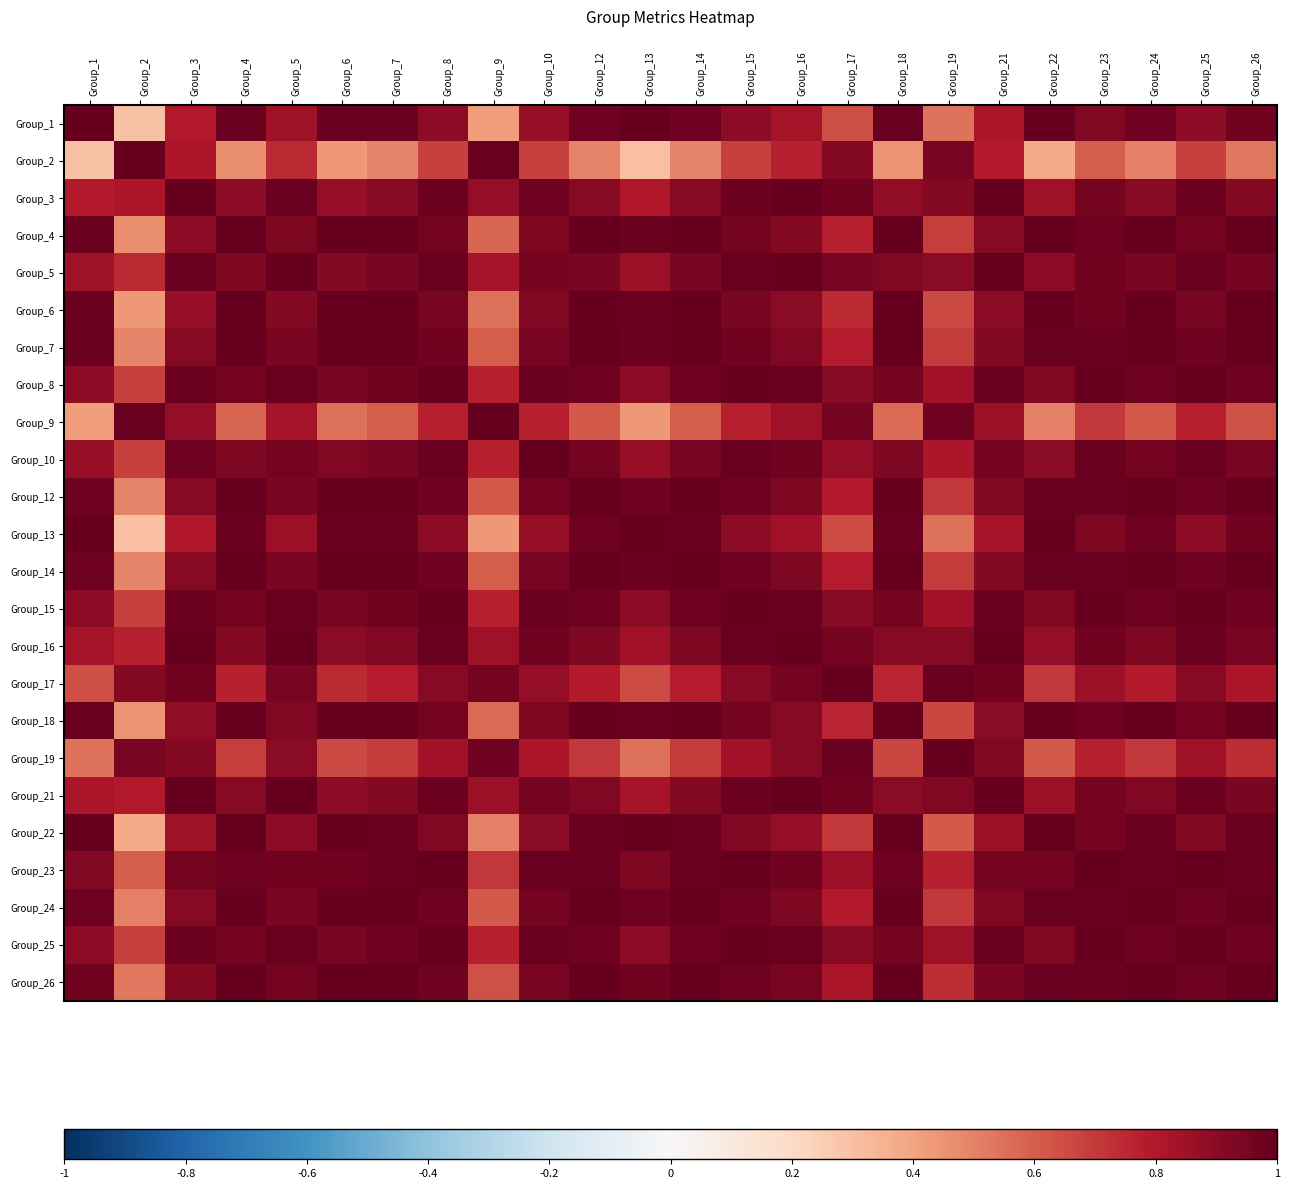

Reading left to right, extract all data points from this chart.

Group_1: Group_1=1.0	Group_2=0.3	Group_3=0.8	Group_4=1.0	Group_5=0.9	Group_6=1.0	Group_7=1.0	Group_8=0.9	Group_9=0.4	Group_10=0.9	Group_12=1.0	Group_13=1.0	Group_14=1.0	Group_15=0.9	Group_16=0.8	Group_17=0.6	Group_18=1.0	Group_19=0.5	Group_21=0.8	Group_22=1.0	Group_23=0.9	Group_24=1.0	Group_25=0.9	Group_26=1.0
Group_2: Group_1=0.3	Group_2=1.0	Group_3=0.8	Group_4=0.5	Group_5=0.7	Group_6=0.4	Group_7=0.5	Group_8=0.7	Group_9=1.0	Group_10=0.7	Group_12=0.5	Group_13=0.3	Group_14=0.5	Group_15=0.7	Group_16=0.8	Group_17=0.9	Group_18=0.4	Group_19=1.0	Group_21=0.8	Group_22=0.4	Group_23=0.6	Group_24=0.5	Group_25=0.7	Group_26=0.5
Group_3: Group_1=0.8	Group_2=0.8	Group_3=1.0	Group_4=0.9	Group_5=1.0	Group_6=0.9	Group_7=0.9	Group_8=1.0	Group_9=0.9	Group_10=1.0	Group_12=0.9	Group_13=0.8	Group_14=0.9	Group_15=1.0	Group_16=1.0	Group_17=1.0	Group_18=0.9	Group_19=0.9	Group_21=1.0	Group_22=0.8	Group_23=1.0	Group_24=0.9	Group_25=1.0	Group_26=0.9
Group_4: Group_1=1.0	Group_2=0.5	Group_3=0.9	Group_4=1.0	Group_5=0.9	Group_6=1.0	Group_7=1.0	Group_8=1.0	Group_9=0.6	Group_10=0.9	Group_12=1.0	Group_13=1.0	Group_14=1.0	Group_15=1.0	Group_16=0.9	Group_17=0.8	Group_18=1.0	Group_19=0.7	Group_21=0.9	Group_22=1.0	Group_23=1.0	Group_24=1.0	Group_25=1.0	Group_26=1.0
Group_5: Group_1=0.9	Group_2=0.7	Group_3=1.0	Group_4=0.9	Group_5=1.0	Group_6=0.9	Group_7=0.9	Group_8=1.0	Group_9=0.8	Group_10=1.0	Group_12=0.9	Group_13=0.9	Group_14=0.9	Group_15=1.0	Group_16=1.0	Group_17=0.9	Group_18=0.9	Group_19=0.9	Group_21=1.0	Group_22=0.9	Group_23=1.0	Group_24=0.9	Group_25=1.0	Group_26=1.0
Group_6: Group_1=1.0	Group_2=0.4	Group_3=0.9	Group_4=1.0	Group_5=0.9	Group_6=1.0	Group_7=1.0	Group_8=0.9	Group_9=0.5	Group_10=0.9	Group_12=1.0	Group_13=1.0	Group_14=1.0	Group_15=0.9	Group_16=0.9	Group_17=0.7	Group_18=1.0	Group_19=0.7	Group_21=0.9	Group_22=1.0	Group_23=1.0	Group_24=1.0	Group_25=0.9	Group_26=1.0
Group_7: Group_1=1.0	Group_2=0.5	Group_3=0.9	Group_4=1.0	Group_5=0.9	Group_6=1.0	Group_7=1.0	Group_8=1.0	Group_9=0.6	Group_10=1.0	Group_12=1.0	Group_13=1.0	Group_14=1.0	Group_15=1.0	Group_16=0.9	Group_17=0.8	Group_18=1.0	Group_19=0.7	Group_21=0.9	Group_22=1.0	Group_23=1.0	Group_24=1.0	Group_25=1.0	Group_26=1.0
Group_8: Group_1=0.9	Group_2=0.7	Group_3=1.0	Group_4=1.0	Group_5=1.0	Group_6=0.9	Group_7=1.0	Group_8=1.0	Group_9=0.8	Group_10=1.0	Group_12=1.0	Group_13=0.9	Group_14=1.0	Group_15=1.0	Group_16=1.0	Group_17=0.9	Group_18=1.0	Group_19=0.8	Group_21=1.0	Group_22=0.9	Group_23=1.0	Group_24=1.0	Group_25=1.0	Group_26=1.0
Group_9: Group_1=0.4	Group_2=1.0	Group_3=0.9	Group_4=0.6	Group_5=0.8	Group_6=0.5	Group_7=0.6	Group_8=0.8	Group_9=1.0	Group_10=0.8	Group_12=0.6	Group_13=0.4	Group_14=0.6	Group_15=0.8	Group_16=0.9	Group_17=1.0	Group_18=0.6	Group_19=1.0	Group_21=0.9	Group_22=0.5	Group_23=0.7	Group_24=0.6	Group_25=0.8	Group_26=0.6
Group_10: Group_1=0.9	Group_2=0.7	Group_3=1.0	Group_4=0.9	Group_5=1.0	Group_6=0.9	Group_7=1.0	Group_8=1.0	Group_9=0.8	Group_10=1.0	Group_12=1.0	Group_13=0.9	Group_14=1.0	Group_15=1.0	Group_16=1.0	Group_17=0.9	Group_18=0.9	Group_19=0.8	Group_21=1.0	Group_22=0.9	Group_23=1.0	Group_24=1.0	Group_25=1.0	Group_26=0.9
Group_12: Group_1=1.0	Group_2=0.5	Group_3=0.9	Group_4=1.0	Group_5=0.9	Group_6=1.0	Group_7=1.0	Group_8=1.0	Group_9=0.6	Group_10=1.0	Group_12=1.0	Group_13=1.0	Group_14=1.0	Group_15=1.0	Group_16=0.9	Group_17=0.8	Group_18=1.0	Group_19=0.7	Group_21=0.9	Group_22=1.0	Group_23=1.0	Group_24=1.0	Group_25=1.0	Group_26=1.0
Group_13: Group_1=1.0	Group_2=0.3	Group_3=0.8	Group_4=1.0	Group_5=0.9	Group_6=1.0	Group_7=1.0	Group_8=0.9	Group_9=0.4	Group_10=0.9	Group_12=1.0	Group_13=1.0	Group_14=1.0	Group_15=0.9	Group_16=0.8	Group_17=0.7	Group_18=1.0	Group_19=0.6	Group_21=0.8	Group_22=1.0	Group_23=0.9	Group_24=1.0	Group_25=0.9	Group_26=1.0
Group_14: Group_1=1.0	Group_2=0.5	Group_3=0.9	Group_4=1.0	Group_5=0.9	Group_6=1.0	Group_7=1.0	Group_8=1.0	Group_9=0.6	Group_10=1.0	Group_12=1.0	Group_13=1.0	Group_14=1.0	Group_15=1.0	Group_16=0.9	Group_17=0.8	Group_18=1.0	Group_19=0.7	Group_21=0.9	Group_22=1.0	Group_23=1.0	Group_24=1.0	Group_25=1.0	Group_26=1.0
Group_15: Group_1=0.9	Group_2=0.7	Group_3=1.0	Group_4=1.0	Group_5=1.0	Group_6=0.9	Group_7=1.0	Group_8=1.0	Group_9=0.8	Group_10=1.0	Group_12=1.0	Group_13=0.9	Group_14=1.0	Group_15=1.0	Group_16=1.0	Group_17=0.9	Group_18=1.0	Group_19=0.8	Group_21=1.0	Group_22=0.9	Group_23=1.0	Group_24=1.0	Group_25=1.0	Group_26=1.0
Group_16: Group_1=0.8	Group_2=0.8	Group_3=1.0	Group_4=0.9	Group_5=1.0	Group_6=0.9	Group_7=0.9	Group_8=1.0	Group_9=0.9	Group_10=1.0	Group_12=0.9	Group_13=0.8	Group_14=0.9	Group_15=1.0	Group_16=1.0	Group_17=1.0	Group_18=0.9	Group_19=0.9	Group_21=1.0	Group_22=0.9	Group_23=1.0	Group_24=0.9	Group_25=1.0	Group_26=0.9
Group_17: Group_1=0.6	Group_2=0.9	Group_3=1.0	Group_4=0.8	Group_5=0.9	Group_6=0.7	Group_7=0.8	Group_8=0.9	Group_9=1.0	Group_10=0.9	Group_12=0.8	Group_13=0.7	Group_14=0.8	Group_15=0.9	Group_16=1.0	Group_17=1.0	Group_18=0.8	Group_19=1.0	Group_21=1.0	Group_22=0.7	Group_23=0.9	Group_24=0.8	Group_25=0.9	Group_26=0.8
Group_18: Group_1=1.0	Group_2=0.4	Group_3=0.9	Group_4=1.0	Group_5=0.9	Group_6=1.0	Group_7=1.0	Group_8=1.0	Group_9=0.6	Group_10=0.9	Group_12=1.0	Group_13=1.0	Group_14=1.0	Group_15=1.0	Group_16=0.9	Group_17=0.8	Group_18=1.0	Group_19=0.7	Group_21=0.9	Group_22=1.0	Group_23=1.0	Group_24=1.0	Group_25=1.0	Group_26=1.0
Group_19: Group_1=0.5	Group_2=1.0	Group_3=0.9	Group_4=0.7	Group_5=0.9	Group_6=0.7	Group_7=0.7	Group_8=0.8	Group_9=1.0	Group_10=0.8	Group_12=0.7	Group_13=0.6	Group_14=0.7	Group_15=0.8	Group_16=0.9	Group_17=1.0	Group_18=0.7	Group_19=1.0	Group_21=0.9	Group_22=0.6	Group_23=0.8	Group_24=0.7	Group_25=0.8	Group_26=0.7
Group_21: Group_1=0.8	Group_2=0.8	Group_3=1.0	Group_4=0.9	Group_5=1.0	Group_6=0.9	Group_7=0.9	Group_8=1.0	Group_9=0.9	Group_10=1.0	Group_12=0.9	Group_13=0.8	Group_14=0.9	Group_15=1.0	Group_16=1.0	Group_17=1.0	Group_18=0.9	Group_19=0.9	Group_21=1.0	Group_22=0.9	Group_23=1.0	Group_24=0.9	Group_25=1.0	Group_26=0.9
Group_22: Group_1=1.0	Group_2=0.4	Group_3=0.8	Group_4=1.0	Group_5=0.9	Group_6=1.0	Group_7=1.0	Group_8=0.9	Group_9=0.5	Group_10=0.9	Group_12=1.0	Group_13=1.0	Group_14=1.0	Group_15=0.9	Group_16=0.9	Group_17=0.7	Group_18=1.0	Group_19=0.6	Group_21=0.9	Group_22=1.0	Group_23=1.0	Group_24=1.0	Group_25=0.9	Group_26=1.0
Group_23: Group_1=0.9	Group_2=0.6	Group_3=1.0	Group_4=1.0	Group_5=1.0	Group_6=1.0	Group_7=1.0	Group_8=1.0	Group_9=0.7	Group_10=1.0	Group_12=1.0	Group_13=0.9	Group_14=1.0	Group_15=1.0	Group_16=1.0	Group_17=0.9	Group_18=1.0	Group_19=0.8	Group_21=1.0	Group_22=1.0	Group_23=1.0	Group_24=1.0	Group_25=1.0	Group_26=1.0
Group_24: Group_1=1.0	Group_2=0.5	Group_3=0.9	Group_4=1.0	Group_5=0.9	Group_6=1.0	Group_7=1.0	Group_8=1.0	Group_9=0.6	Group_10=1.0	Group_12=1.0	Group_13=1.0	Group_14=1.0	Group_15=1.0	Group_16=0.9	Group_17=0.8	Group_18=1.0	Group_19=0.7	Group_21=0.9	Group_22=1.0	Group_23=1.0	Group_24=1.0	Group_25=1.0	Group_26=1.0
Group_25: Group_1=0.9	Group_2=0.7	Group_3=1.0	Group_4=1.0	Group_5=1.0	Group_6=0.9	Group_7=1.0	Group_8=1.0	Group_9=0.8	Group_10=1.0	Group_12=1.0	Group_13=0.9	Group_14=1.0	Group_15=1.0	Group_16=1.0	Group_17=0.9	Group_18=1.0	Group_19=0.8	Group_21=1.0	Group_22=0.9	Group_23=1.0	Group_24=1.0	Group_25=1.0	Group_26=1.0
Group_26: Group_1=1.0	Group_2=0.5	Group_3=0.9	Group_4=1.0	Group_5=1.0	Group_6=1.0	Group_7=1.0	Group_8=1.0	Group_9=0.6	Group_10=0.9	Group_12=1.0	Group_13=1.0	Group_14=1.0	Group_15=1.0	Group_16=0.9	Group_17=0.8	Group_18=1.0	Group_19=0.7	Group_21=0.9	Group_22=1.0	Group_23=1.0	Group_24=1.0	Group_25=1.0	Group_26=1.0